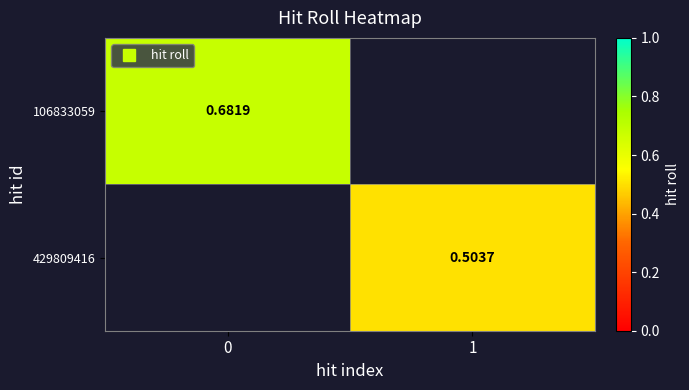

At how many categories does at least one series exceed 0?

2